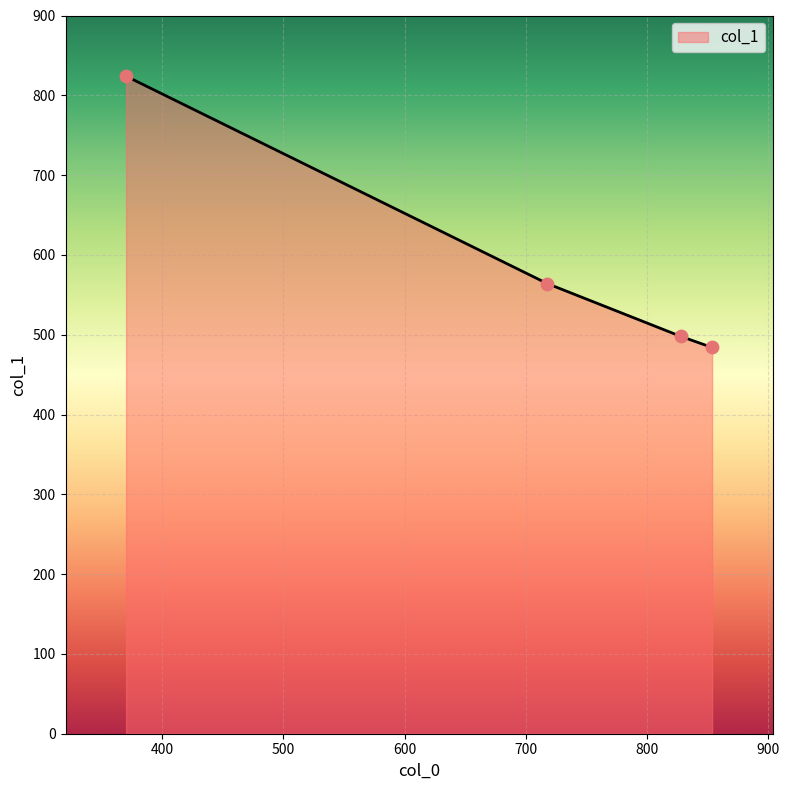

True or false: there are more than 0 points higher than both neighbors.

False